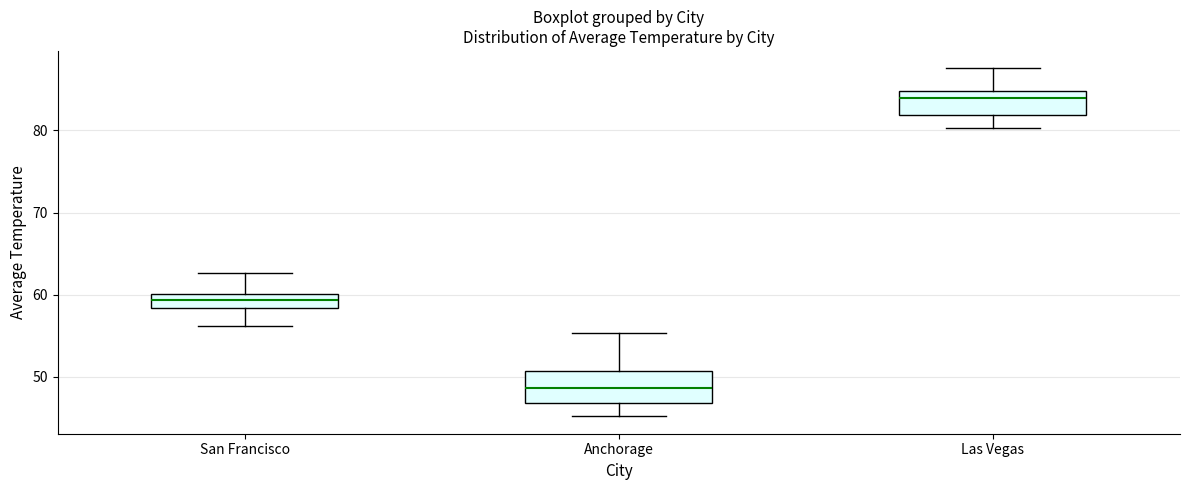

Reading left to right, read every box against the y-axis: the position of its median line, the range the box covers, and the ends of its whiskers. The values are not printed on the chart, so give them approximately, as read against the axis.

San Francisco: median 59, box 58 to 60, whiskers 56 to 63
Anchorage: median 49, box 47 to 51, whiskers 45 to 55
Las Vegas: median 84, box 82 to 85, whiskers 80 to 88